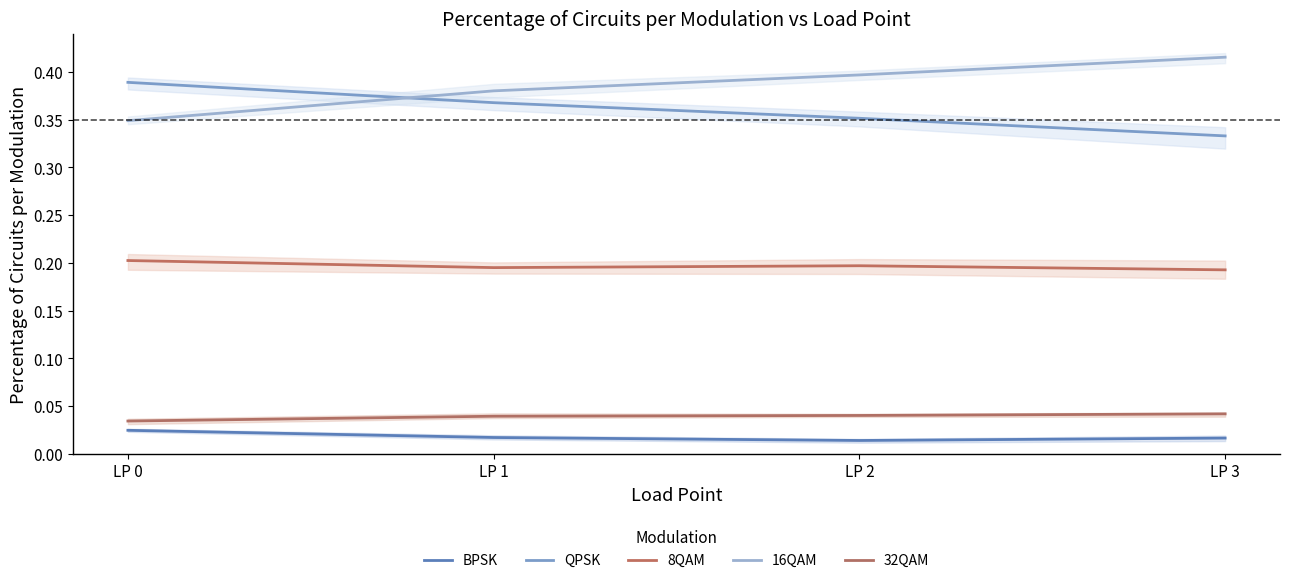

True or false: 8QAM has a value of 0.1 at LP 0.

False